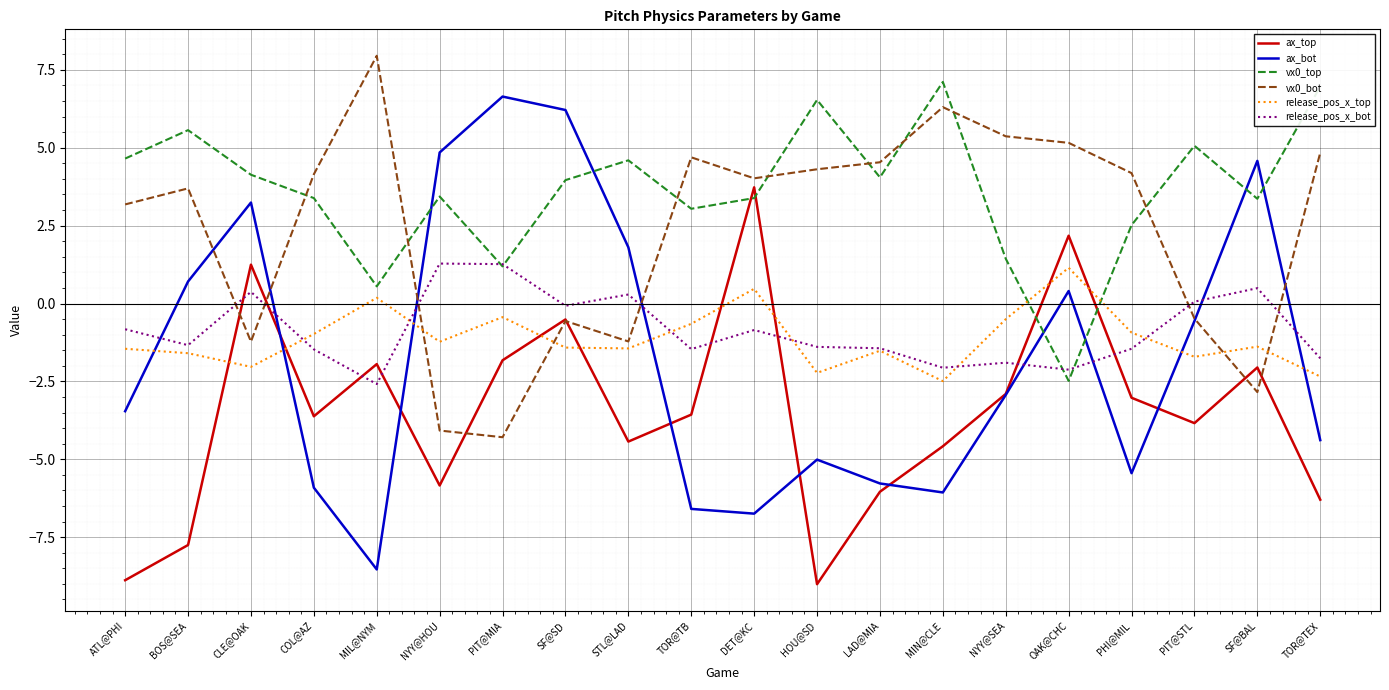

The ax_bot series shows 6.6 at PIT@MIA. True or false?

True